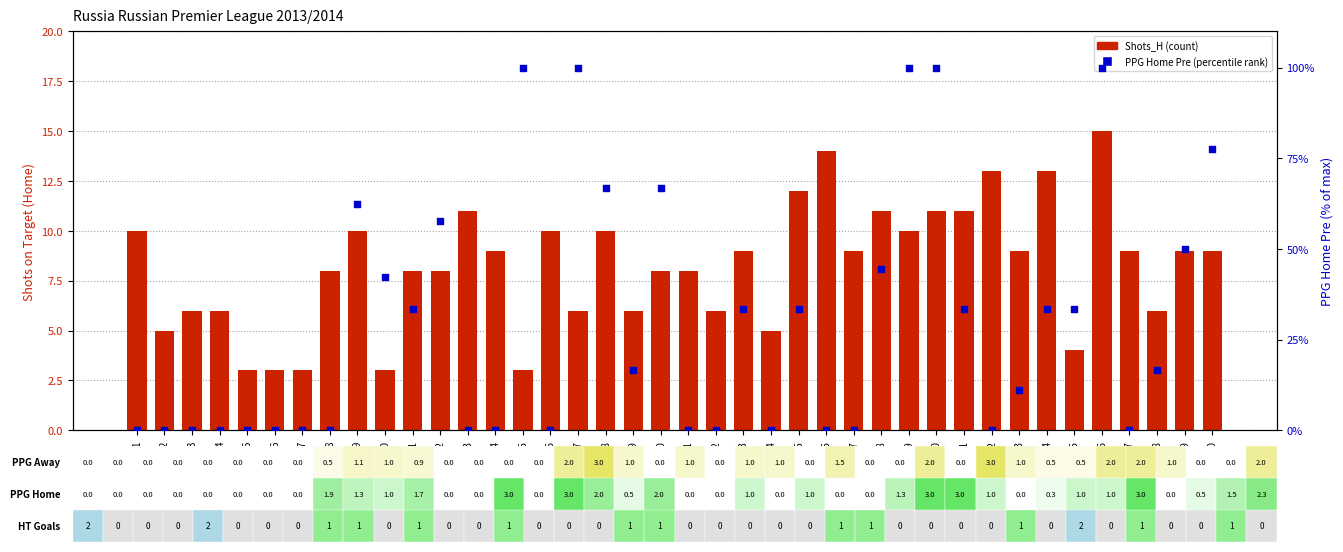

At which category is the sum across all series the highest?

M36